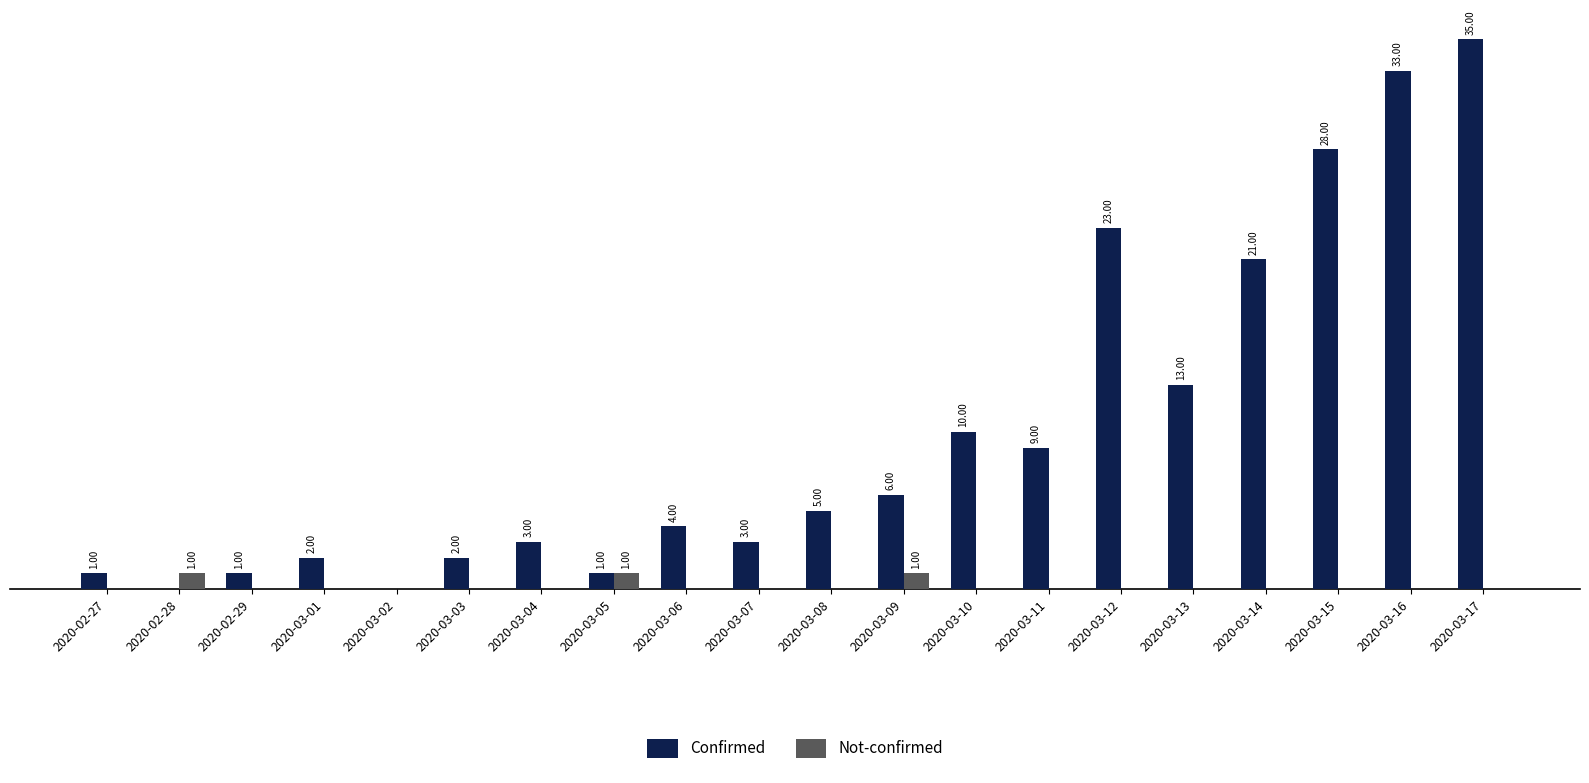

Is the value of Confirmed at 2020-03-09 greater than the value of Not-confirmed at 2020-03-17?

Yes